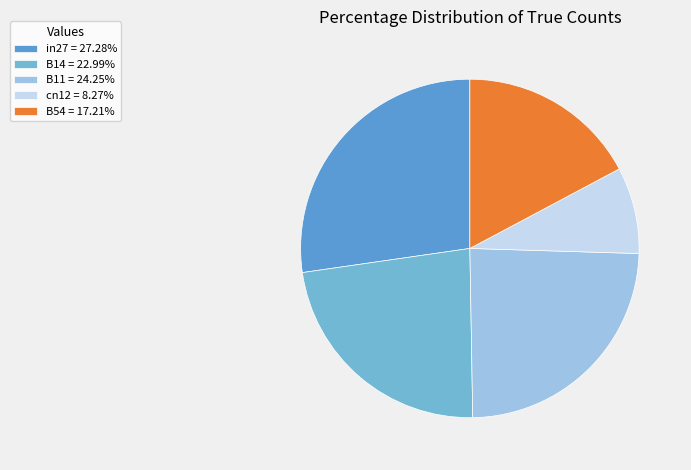

To the nearest percent, what is the difference between the in27 and cn12 slice percentages?

19%